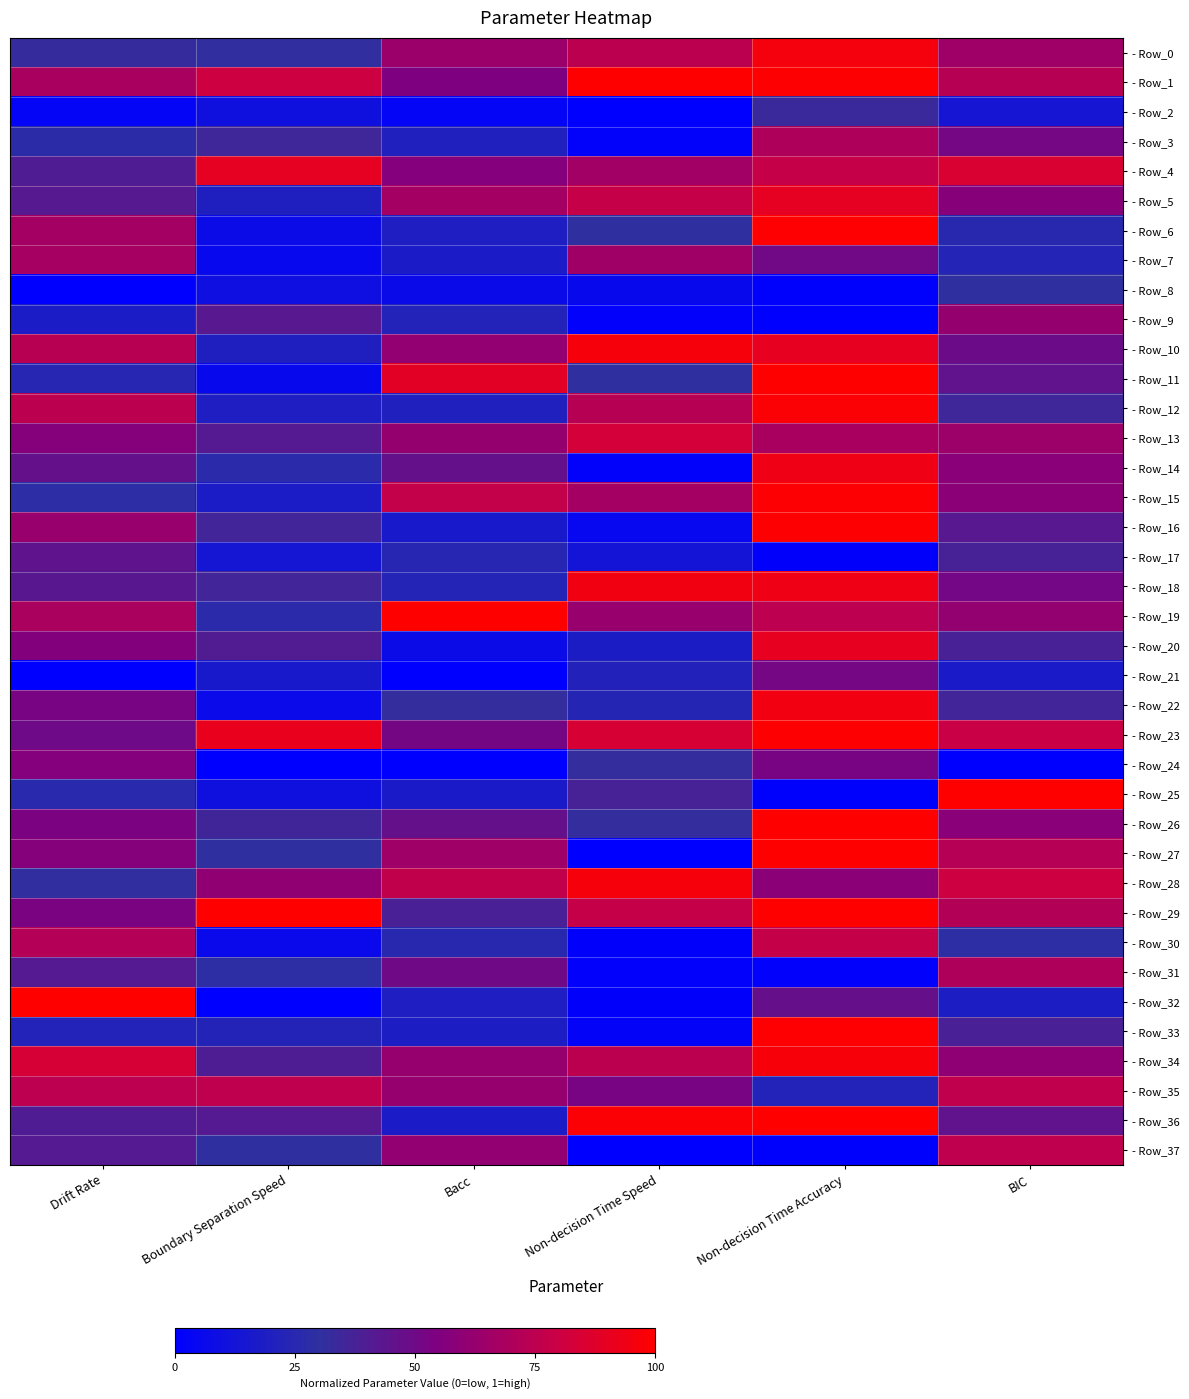

Reading right to left, transcribe all the data shown in this chart.

- Row_0: BIC=0.7	Non-decision Time Accuracy=1.0	Non-decision Time Speed=0.7	Bacc=0.6	Boundary Separation Speed=0.3	Drift Rate=0.3
- Row_1: BIC=0.7	Non-decision Time Accuracy=1.0	Non-decision Time Speed=1.0	Bacc=0.5	Boundary Separation Speed=0.8	Drift Rate=0.7
- Row_2: BIC=0.1	Non-decision Time Accuracy=0.3	Non-decision Time Speed=0.0	Bacc=0.0	Boundary Separation Speed=0.1	Drift Rate=0.0
- Row_3: BIC=0.5	Non-decision Time Accuracy=0.7	Non-decision Time Speed=0.0	Bacc=0.2	Boundary Separation Speed=0.3	Drift Rate=0.3
- Row_4: BIC=0.9	Non-decision Time Accuracy=0.8	Non-decision Time Speed=0.7	Bacc=0.6	Boundary Separation Speed=0.9	Drift Rate=0.4
- Row_5: BIC=0.6	Non-decision Time Accuracy=0.9	Non-decision Time Speed=0.8	Bacc=0.7	Boundary Separation Speed=0.2	Drift Rate=0.4
- Row_6: BIC=0.3	Non-decision Time Accuracy=1.0	Non-decision Time Speed=0.3	Bacc=0.2	Boundary Separation Speed=0.1	Drift Rate=0.7
- Row_7: BIC=0.2	Non-decision Time Accuracy=0.5	Non-decision Time Speed=0.7	Bacc=0.2	Boundary Separation Speed=0.1	Drift Rate=0.7
- Row_8: BIC=0.3	Non-decision Time Accuracy=0.0	Non-decision Time Speed=0.1	Bacc=0.1	Boundary Separation Speed=0.1	Drift Rate=0.0
- Row_9: BIC=0.6	Non-decision Time Accuracy=0.0	Non-decision Time Speed=0.0	Bacc=0.2	Boundary Separation Speed=0.4	Drift Rate=0.2
- Row_10: BIC=0.5	Non-decision Time Accuracy=0.9	Non-decision Time Speed=1.0	Bacc=0.6	Boundary Separation Speed=0.2	Drift Rate=0.7
- Row_11: BIC=0.5	Non-decision Time Accuracy=1.0	Non-decision Time Speed=0.3	Bacc=0.9	Boundary Separation Speed=0.1	Drift Rate=0.2
- Row_12: BIC=0.4	Non-decision Time Accuracy=1.0	Non-decision Time Speed=0.7	Bacc=0.2	Boundary Separation Speed=0.2	Drift Rate=0.7
- Row_13: BIC=0.6	Non-decision Time Accuracy=0.7	Non-decision Time Speed=0.8	Bacc=0.6	Boundary Separation Speed=0.4	Drift Rate=0.6
- Row_14: BIC=0.6	Non-decision Time Accuracy=0.9	Non-decision Time Speed=0.0	Bacc=0.5	Boundary Separation Speed=0.3	Drift Rate=0.5
- Row_15: BIC=0.6	Non-decision Time Accuracy=1.0	Non-decision Time Speed=0.7	Bacc=0.8	Boundary Separation Speed=0.2	Drift Rate=0.3
- Row_16: BIC=0.4	Non-decision Time Accuracy=1.0	Non-decision Time Speed=0.0	Bacc=0.2	Boundary Separation Speed=0.4	Drift Rate=0.6
- Row_17: BIC=0.4	Non-decision Time Accuracy=0.0	Non-decision Time Speed=0.1	Bacc=0.2	Boundary Separation Speed=0.1	Drift Rate=0.4
- Row_18: BIC=0.5	Non-decision Time Accuracy=0.9	Non-decision Time Speed=0.9	Bacc=0.2	Boundary Separation Speed=0.4	Drift Rate=0.4
- Row_19: BIC=0.6	Non-decision Time Accuracy=0.8	Non-decision Time Speed=0.6	Bacc=1.0	Boundary Separation Speed=0.3	Drift Rate=0.7
- Row_20: BIC=0.4	Non-decision Time Accuracy=0.9	Non-decision Time Speed=0.2	Bacc=0.1	Boundary Separation Speed=0.4	Drift Rate=0.6
- Row_21: BIC=0.2	Non-decision Time Accuracy=0.5	Non-decision Time Speed=0.2	Bacc=0.0	Boundary Separation Speed=0.2	Drift Rate=0.0
- Row_22: BIC=0.4	Non-decision Time Accuracy=0.9	Non-decision Time Speed=0.2	Bacc=0.3	Boundary Separation Speed=0.1	Drift Rate=0.5
- Row_23: BIC=0.8	Non-decision Time Accuracy=1.0	Non-decision Time Speed=0.8	Bacc=0.5	Boundary Separation Speed=0.9	Drift Rate=0.5
- Row_24: BIC=0.0	Non-decision Time Accuracy=0.5	Non-decision Time Speed=0.3	Bacc=0.0	Boundary Separation Speed=0.0	Drift Rate=0.6
- Row_25: BIC=1.0	Non-decision Time Accuracy=0.0	Non-decision Time Speed=0.4	Bacc=0.2	Boundary Separation Speed=0.1	Drift Rate=0.3
- Row_26: BIC=0.6	Non-decision Time Accuracy=1.0	Non-decision Time Speed=0.3	Bacc=0.5	Boundary Separation Speed=0.4	Drift Rate=0.5
- Row_27: BIC=0.7	Non-decision Time Accuracy=1.0	Non-decision Time Speed=0.0	Bacc=0.7	Boundary Separation Speed=0.3	Drift Rate=0.6
- Row_28: BIC=0.8	Non-decision Time Accuracy=0.6	Non-decision Time Speed=1.0	Bacc=0.8	Boundary Separation Speed=0.6	Drift Rate=0.3
- Row_29: BIC=0.7	Non-decision Time Accuracy=1.0	Non-decision Time Speed=0.8	Bacc=0.4	Boundary Separation Speed=1.0	Drift Rate=0.5
- Row_30: BIC=0.3	Non-decision Time Accuracy=0.8	Non-decision Time Speed=0.0	Bacc=0.3	Boundary Separation Speed=0.1	Drift Rate=0.7
- Row_31: BIC=0.7	Non-decision Time Accuracy=0.0	Non-decision Time Speed=0.0	Bacc=0.5	Boundary Separation Speed=0.3	Drift Rate=0.4
- Row_32: BIC=0.2	Non-decision Time Accuracy=0.5	Non-decision Time Speed=0.0	Bacc=0.2	Boundary Separation Speed=0.0	Drift Rate=1.0
- Row_33: BIC=0.4	Non-decision Time Accuracy=1.0	Non-decision Time Speed=0.0	Bacc=0.2	Boundary Separation Speed=0.2	Drift Rate=0.2
- Row_34: BIC=0.6	Non-decision Time Accuracy=1.0	Non-decision Time Speed=0.7	Bacc=0.6	Boundary Separation Speed=0.4	Drift Rate=0.8
- Row_35: BIC=0.8	Non-decision Time Accuracy=0.2	Non-decision Time Speed=0.5	Bacc=0.6	Boundary Separation Speed=0.8	Drift Rate=0.8
- Row_36: BIC=0.5	Non-decision Time Accuracy=1.0	Non-decision Time Speed=1.0	Bacc=0.2	Boundary Separation Speed=0.4	Drift Rate=0.4
- Row_37: BIC=0.8	Non-decision Time Accuracy=0.0	Non-decision Time Speed=0.0	Bacc=0.6	Boundary Separation Speed=0.3	Drift Rate=0.4